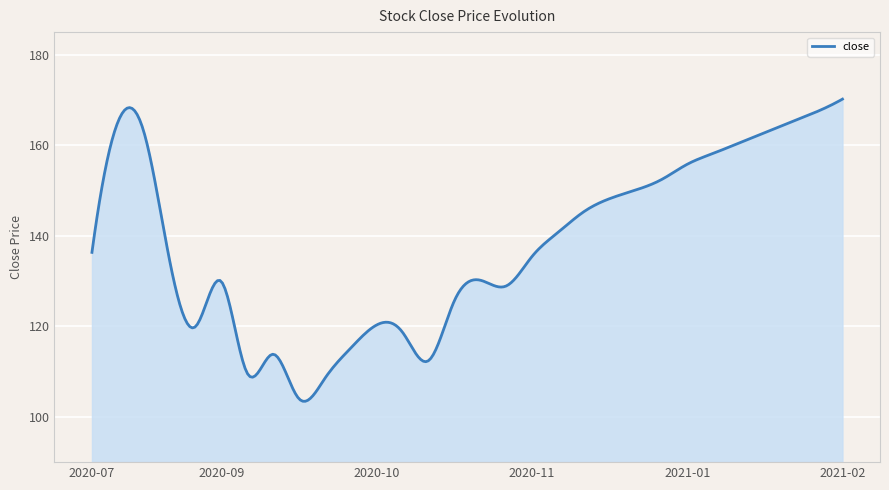

What is the smallest value displayed?

103.4